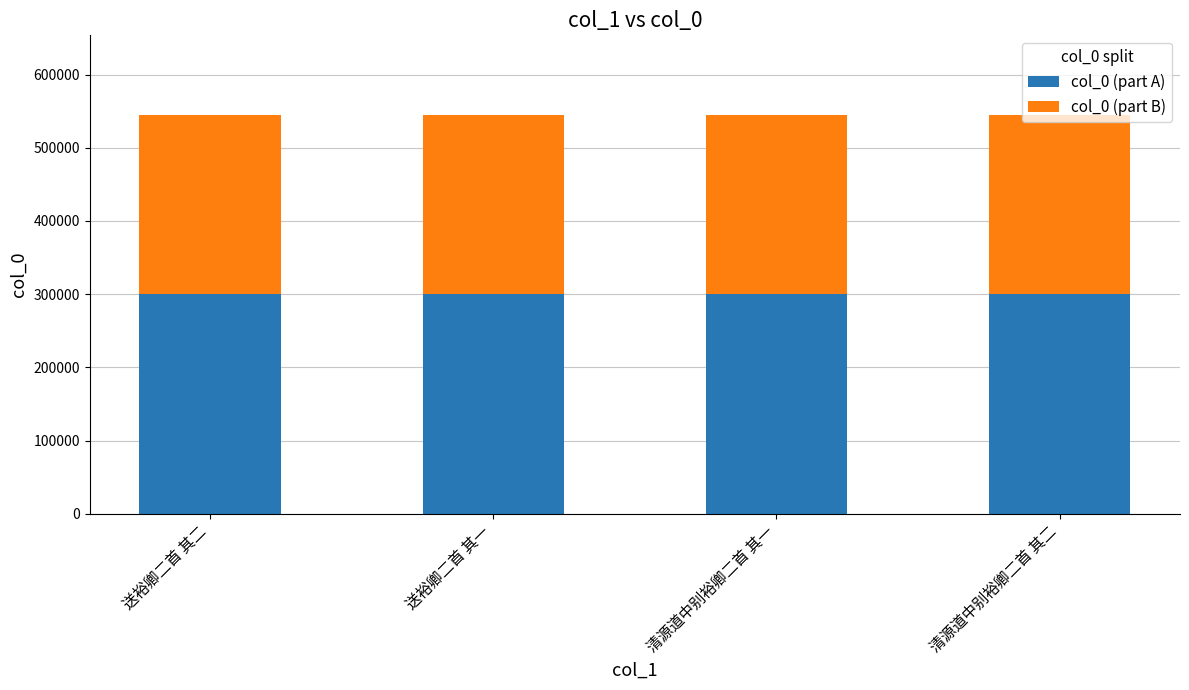

What is the total value across all series at 送裕卿二首 其一?

544733